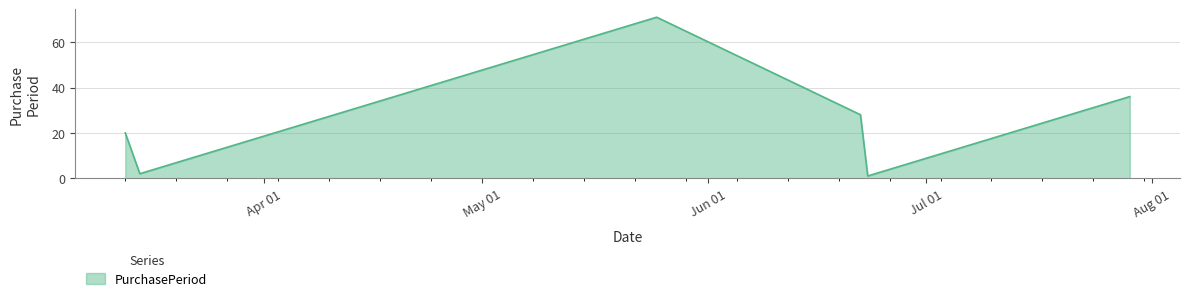

What is the average value?

26